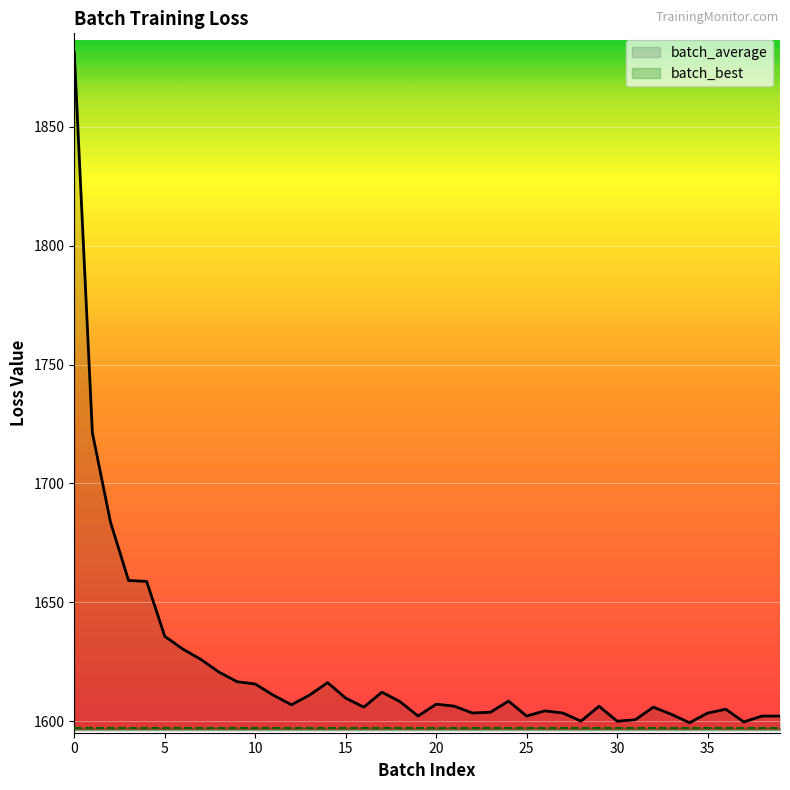

Which category has the lowest value across all series?

34